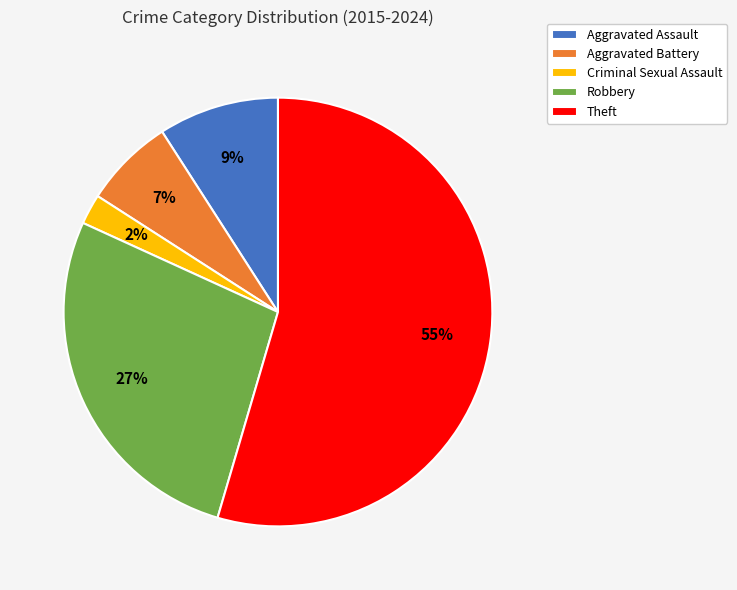

The Aggravated Battery slice represents 14% of the pie. True or false?

False